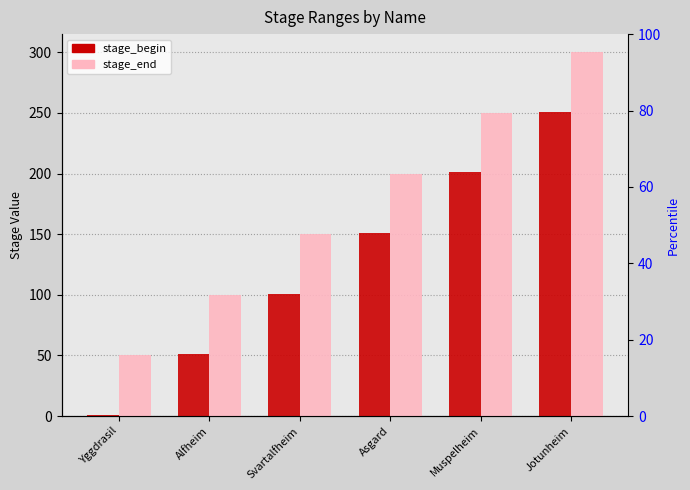

Reading left to right, transcribe all the data shown in this chart.

stage_begin: 1	51	101	151	201	251
stage_end: 50	100	150	200	250	300